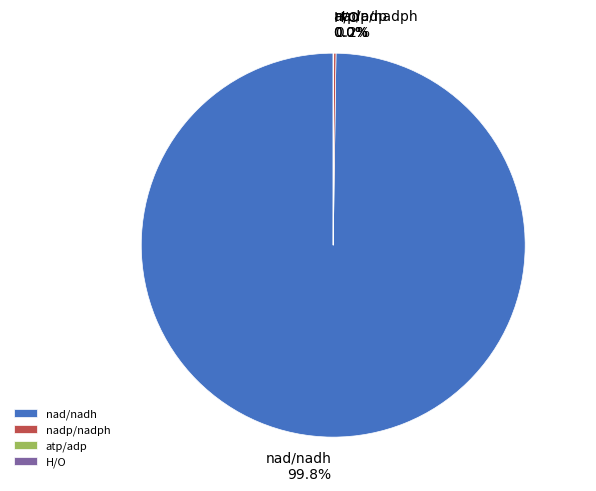

Which category has the biggest portion of the pie?

nad/nadh